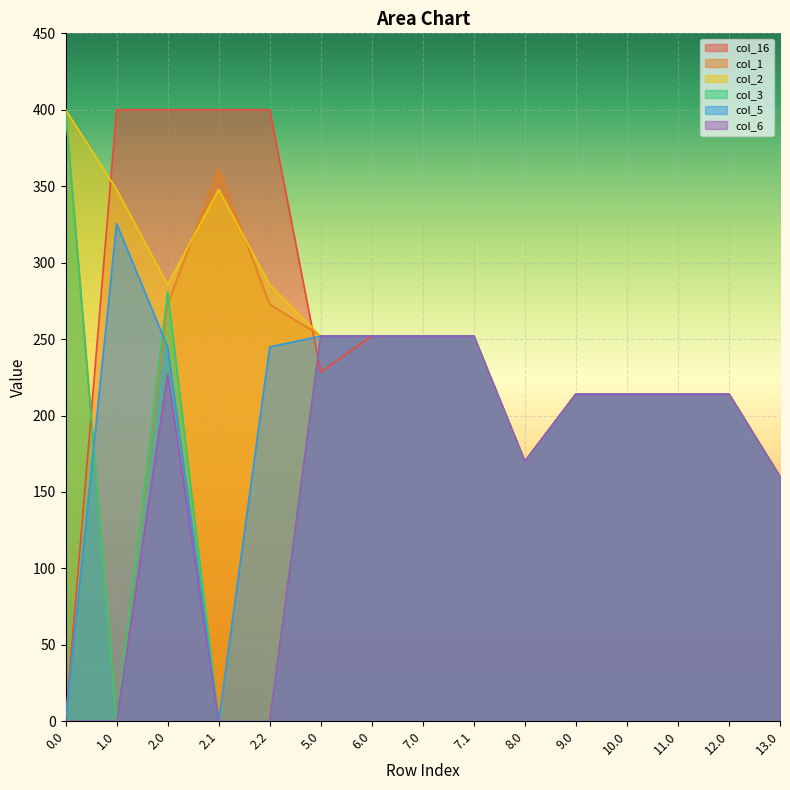

What is the sum of the col_5 values at 1.0 and 12.0?

539.5